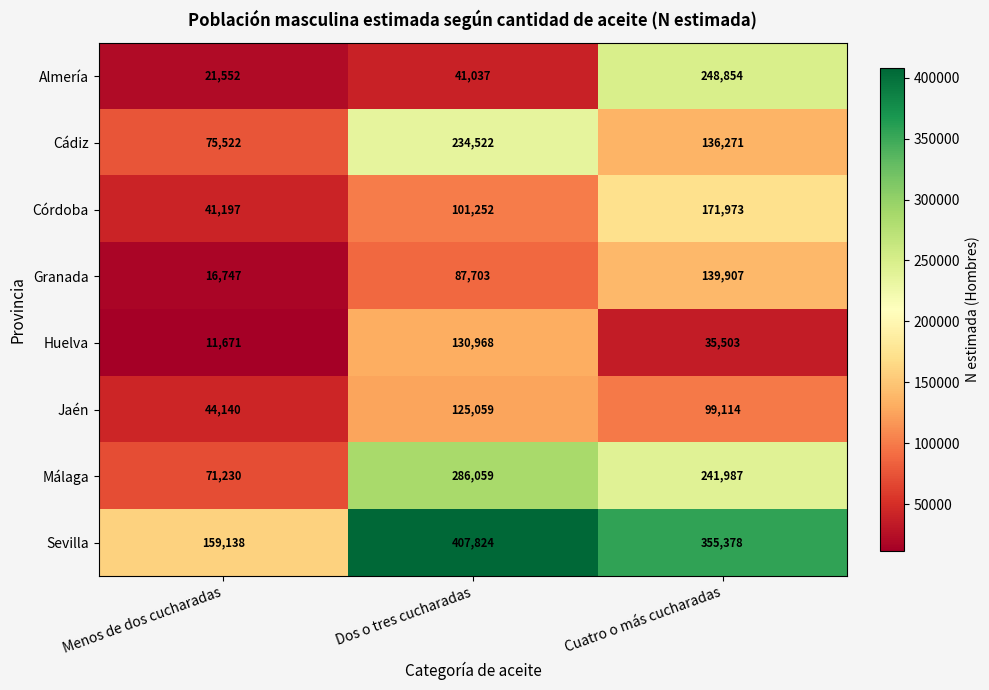

How many data points does each series have?

3